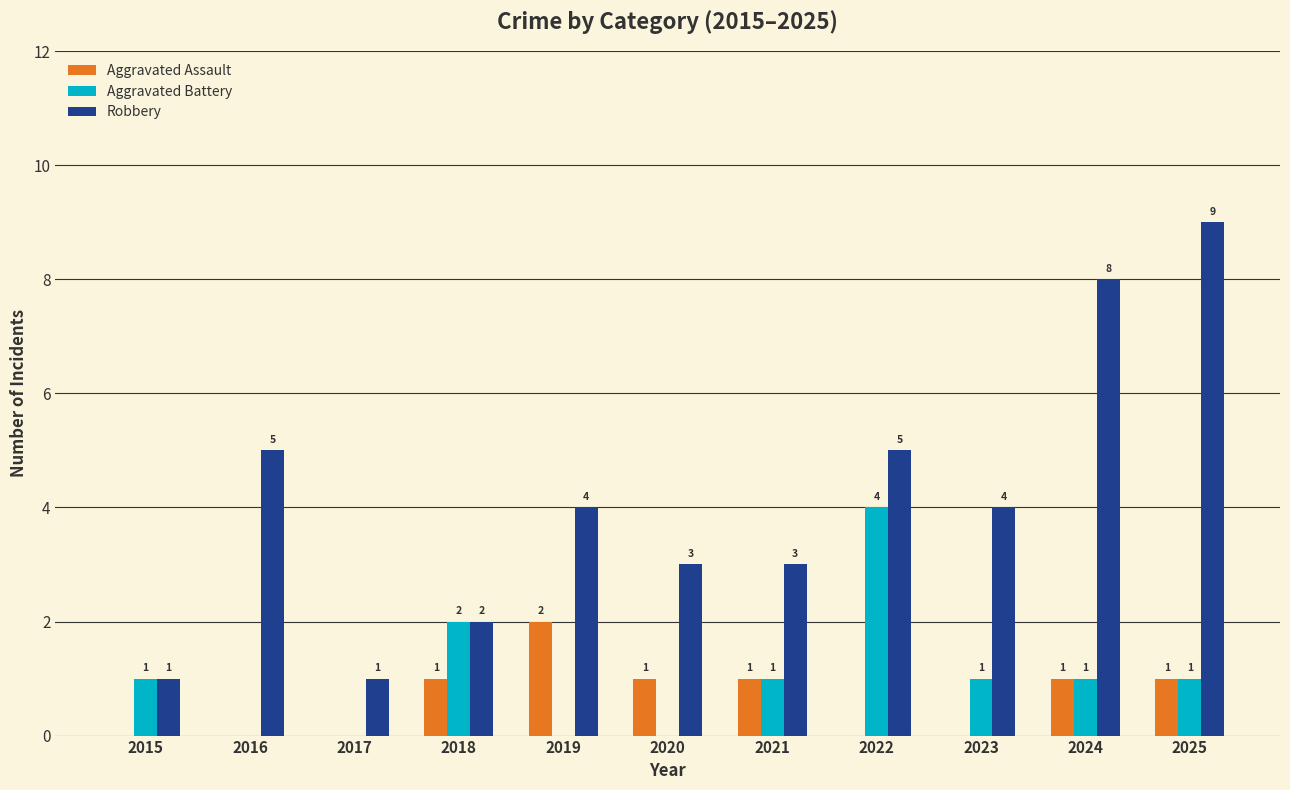

What is the maximum value shown in the chart?

9